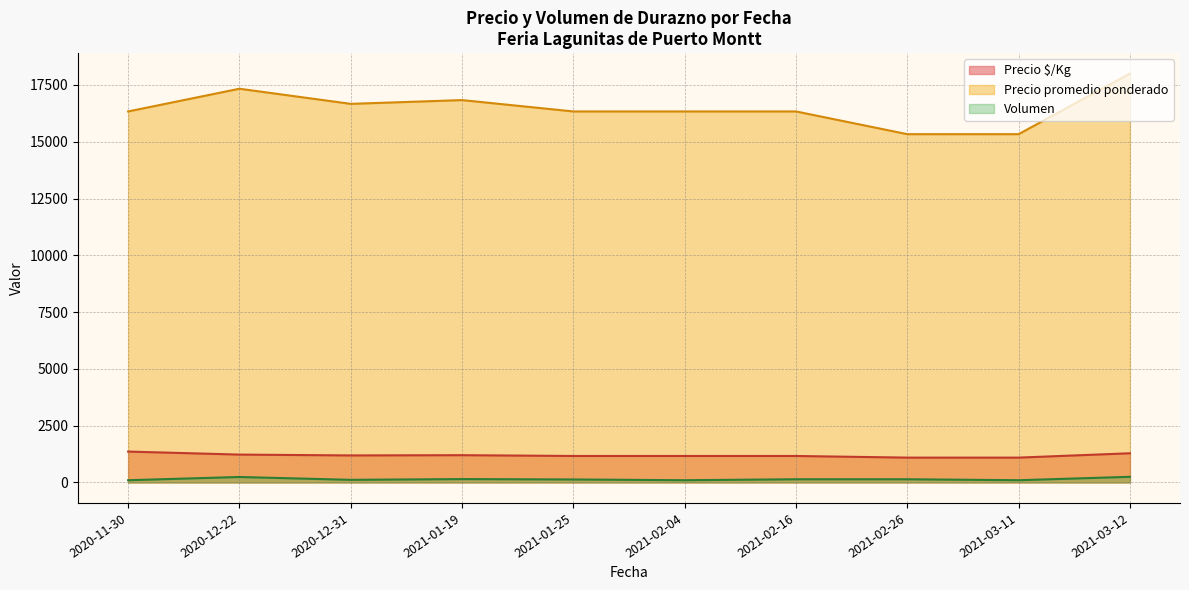

Which series has the largest total across all categories?

Precio promedio ponderado